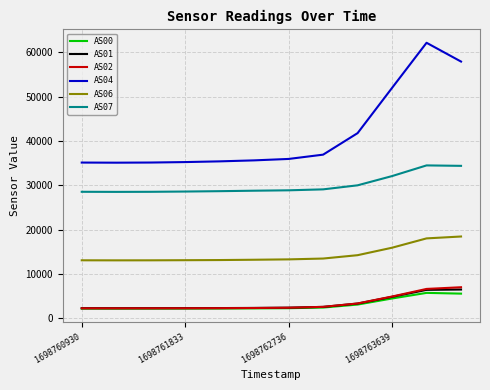

What is the highest value of the AS00 series?

5772